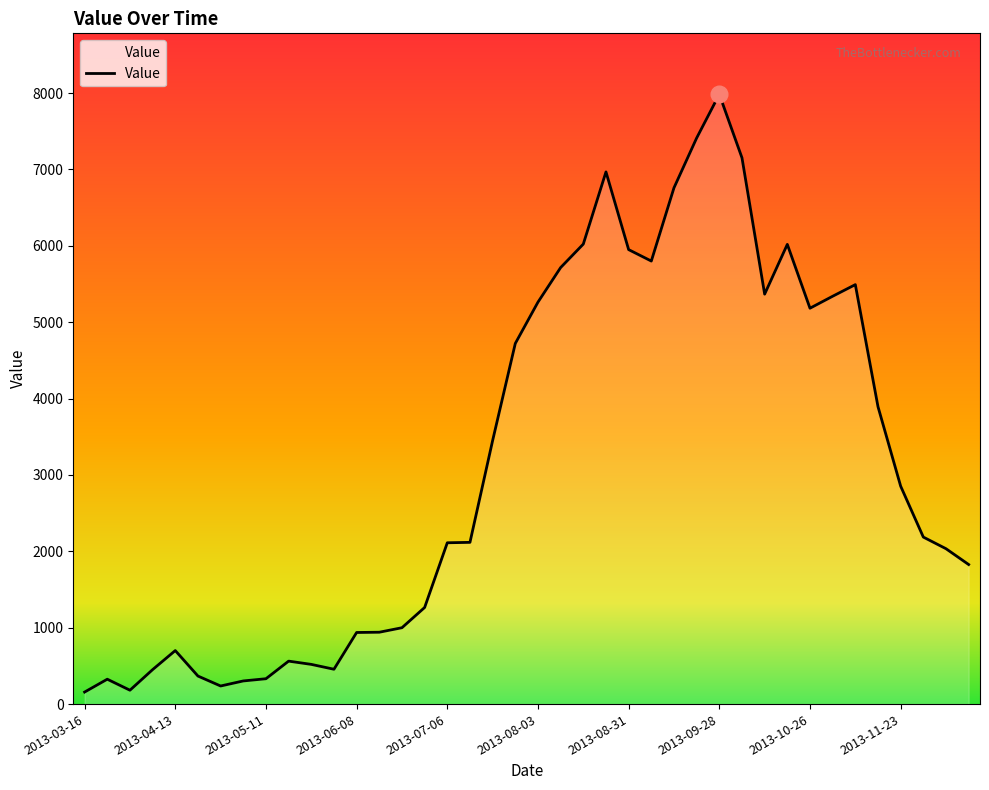

What is the difference between the maximum and minimum values?

7825.8